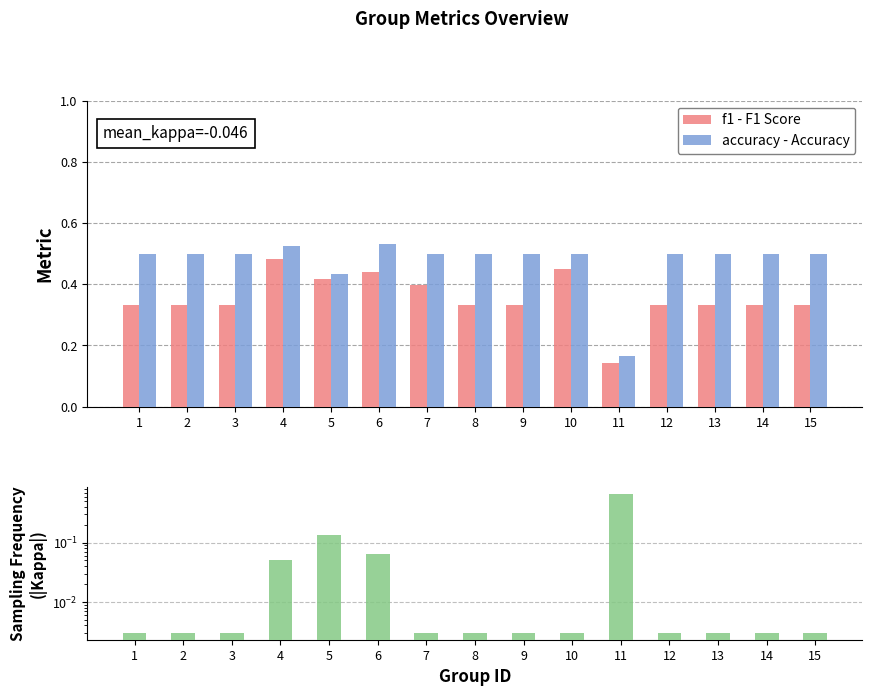

What is the approximate value of f1 - F1 Score at 13?

0.3